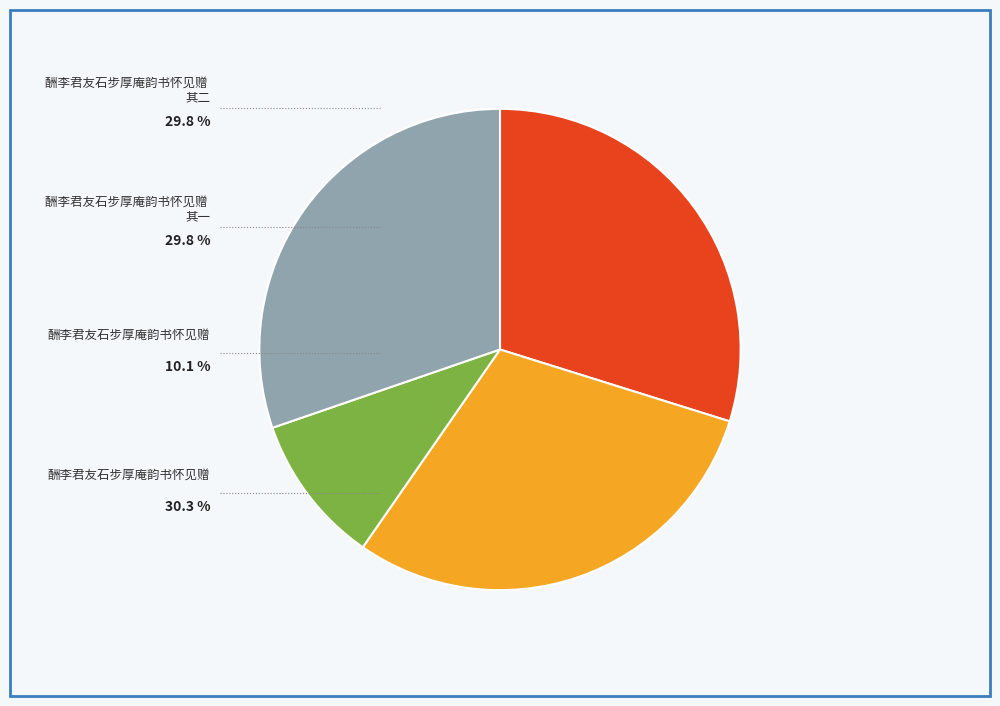

Is there a majority slice in this chart?

No